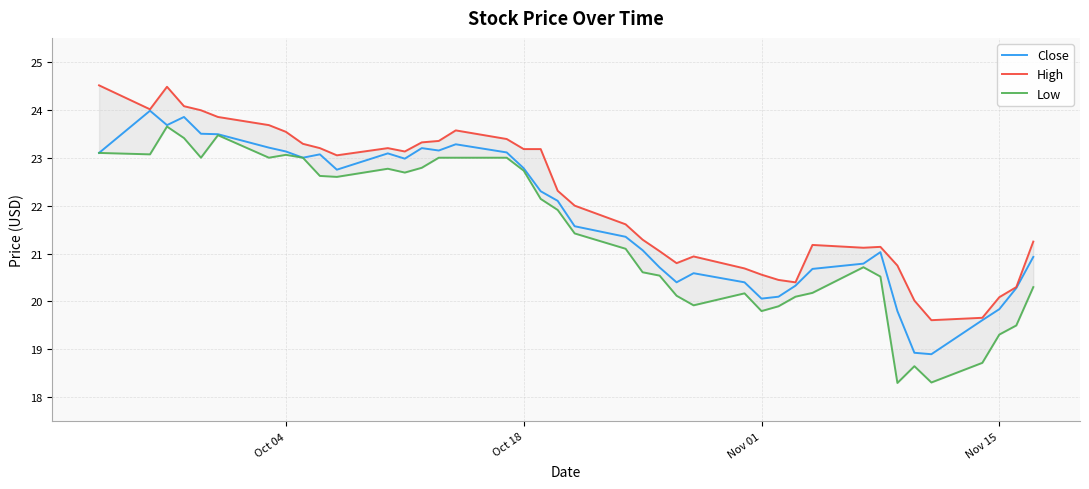

True or false: Low and High cross at least once.

False